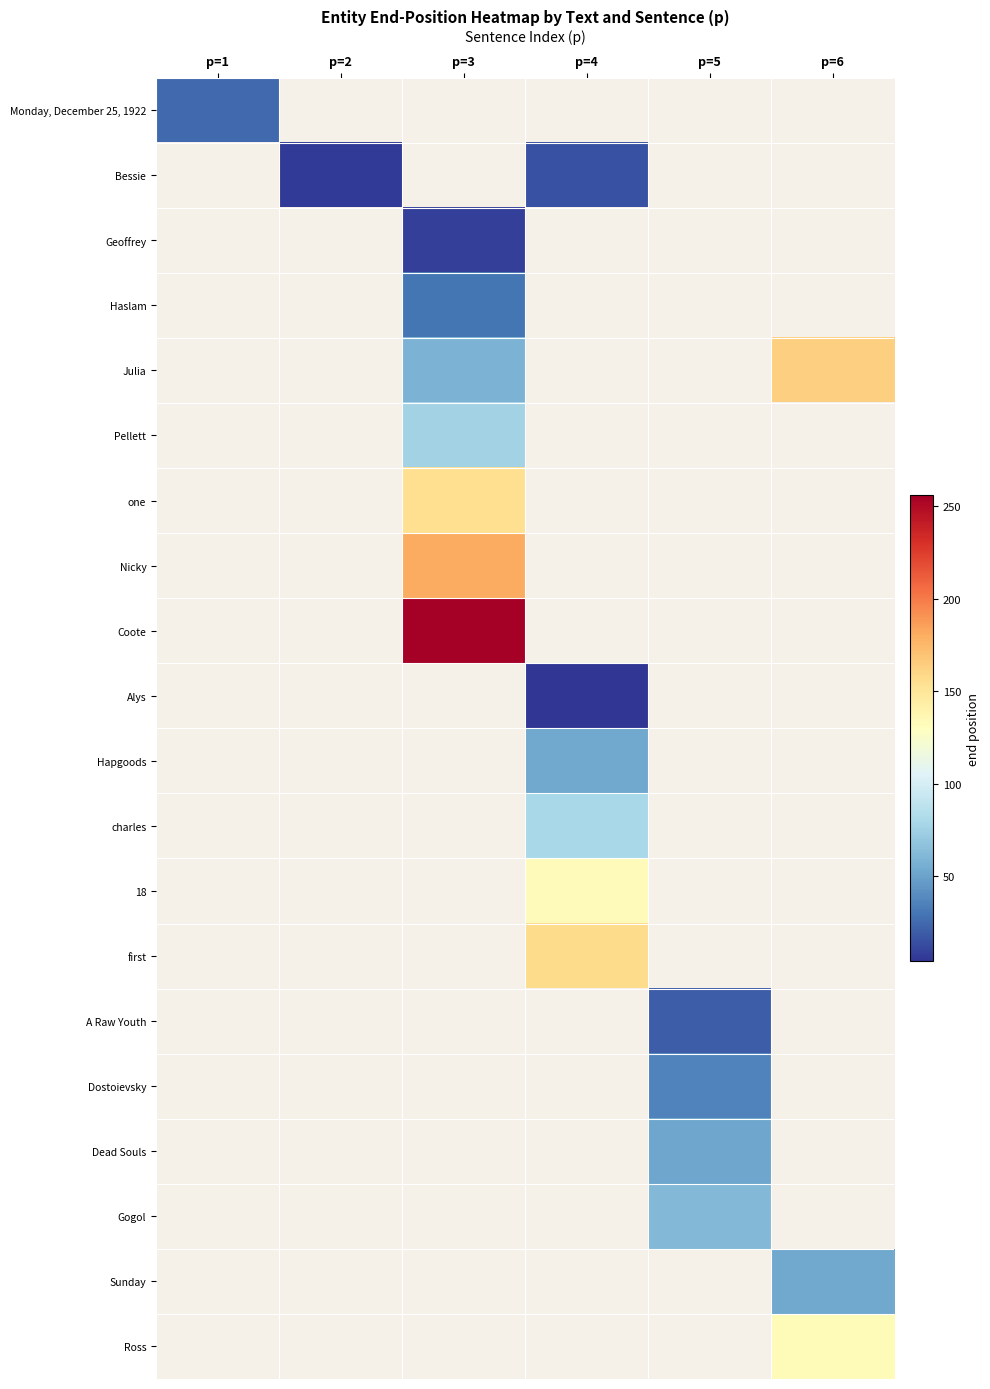

At how many categories does at least one series exceed 133?

3